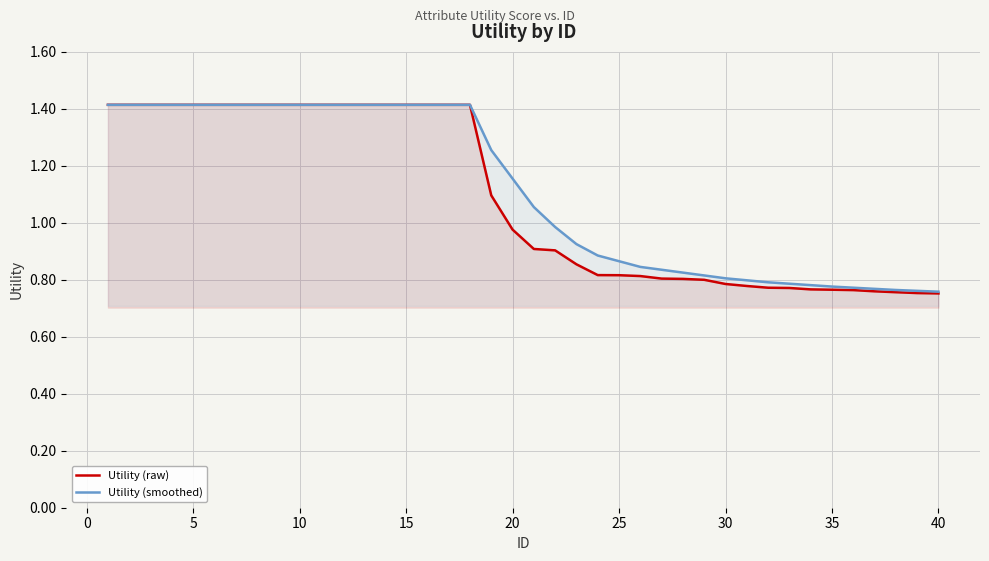

True or false: Utility (smoothed) and Utility (raw) intersect in this chart.

False